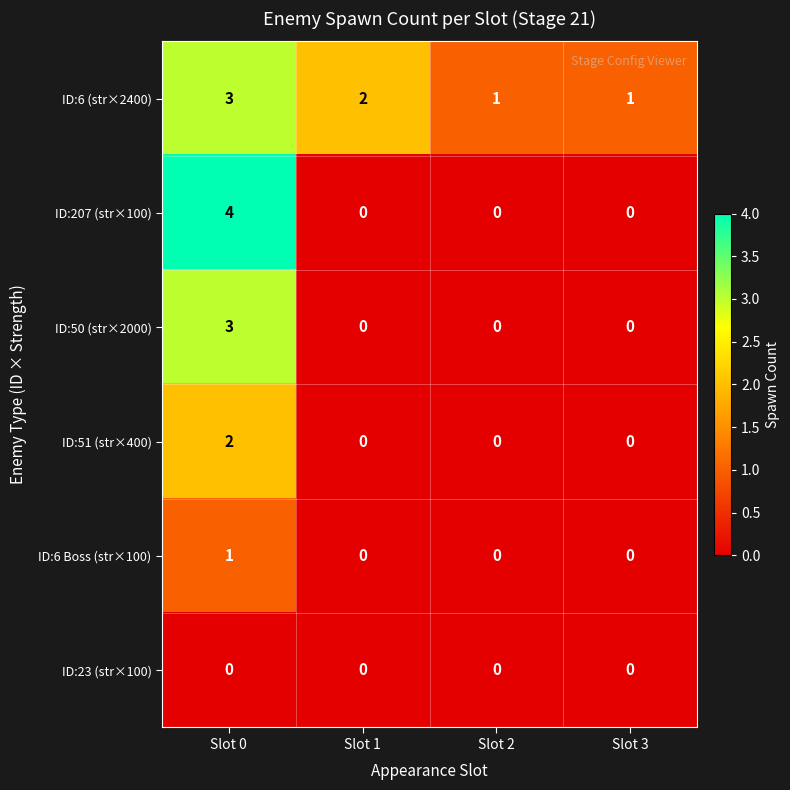

At which category is the sum across all series the highest?

Slot 0